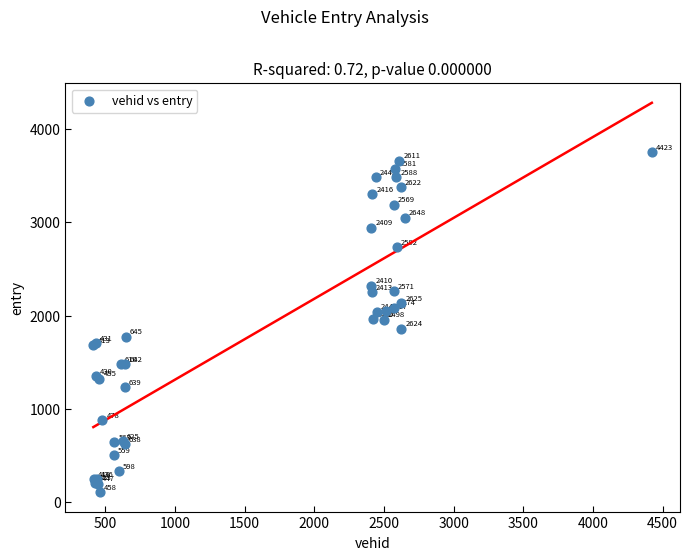

What Y value in the scatter plot is closest to 1932?

1959.3